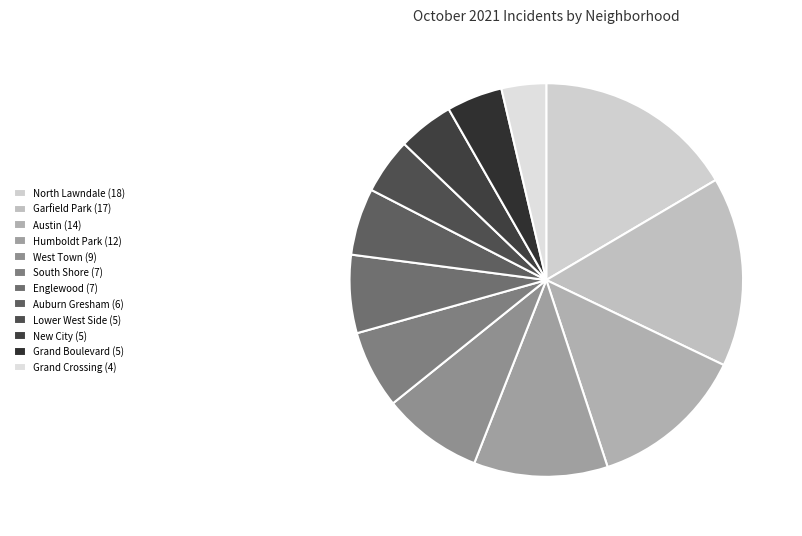

What percentage is NOT represented by Humboldt Park?

89.0%